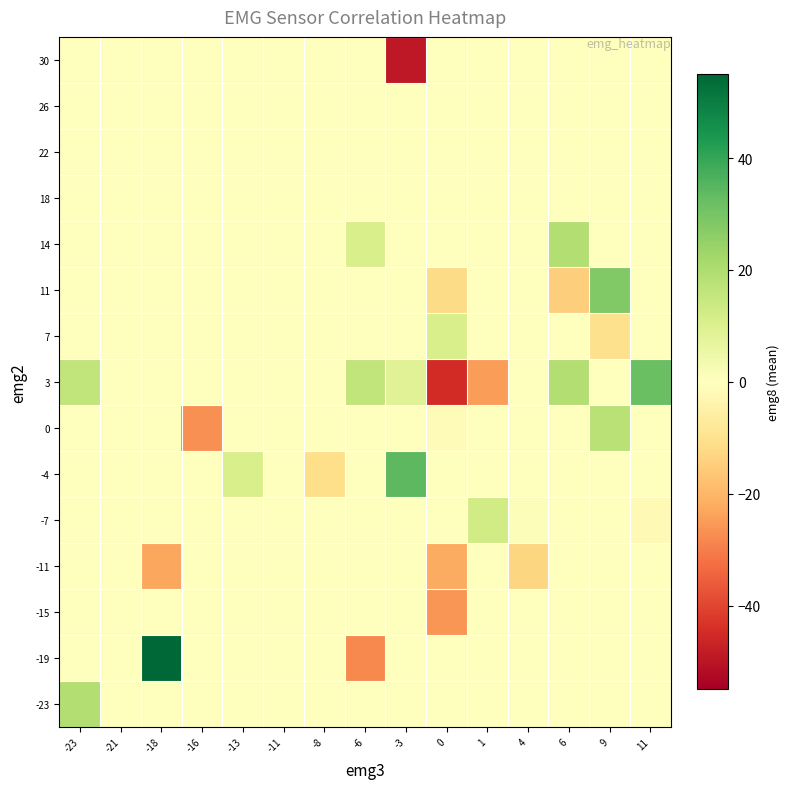

What is the smallest value displayed?

-49.0